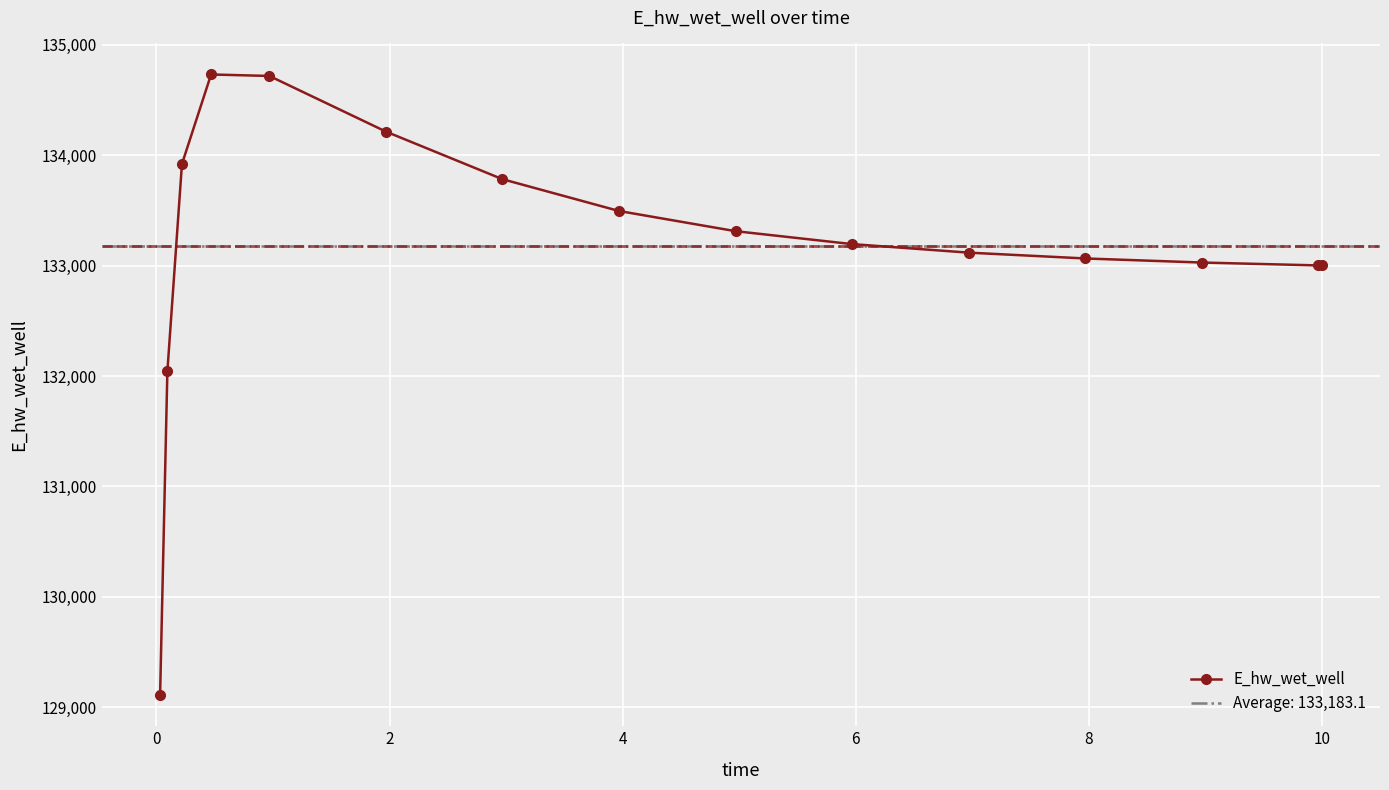

True or false: E_hw_wet_well has more than 0 points higher than both neighbors.

True